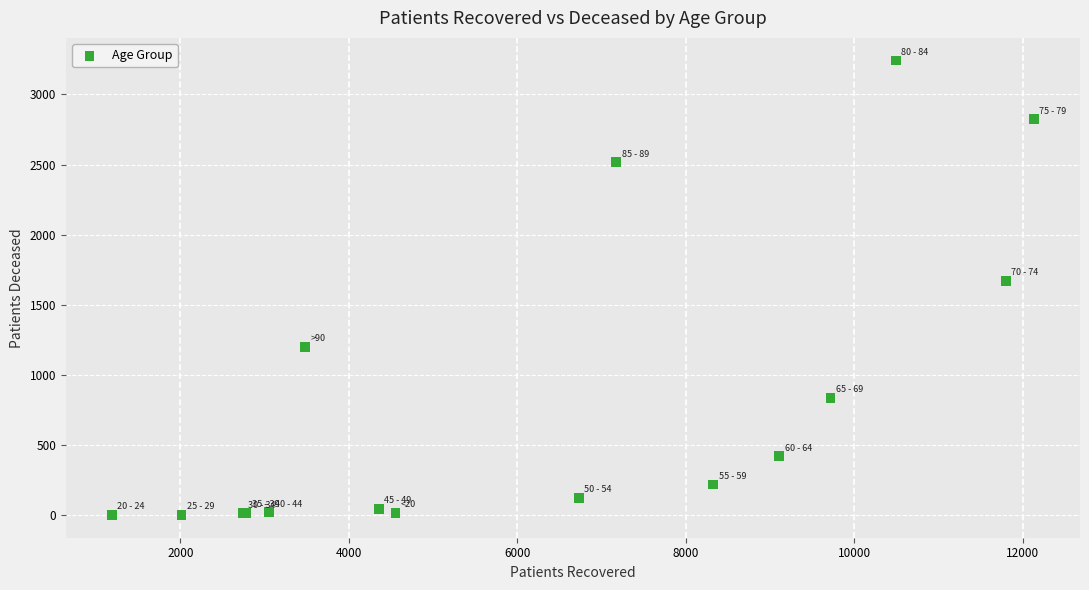

What Y value in the scatter plot is closest to 1622?

1672